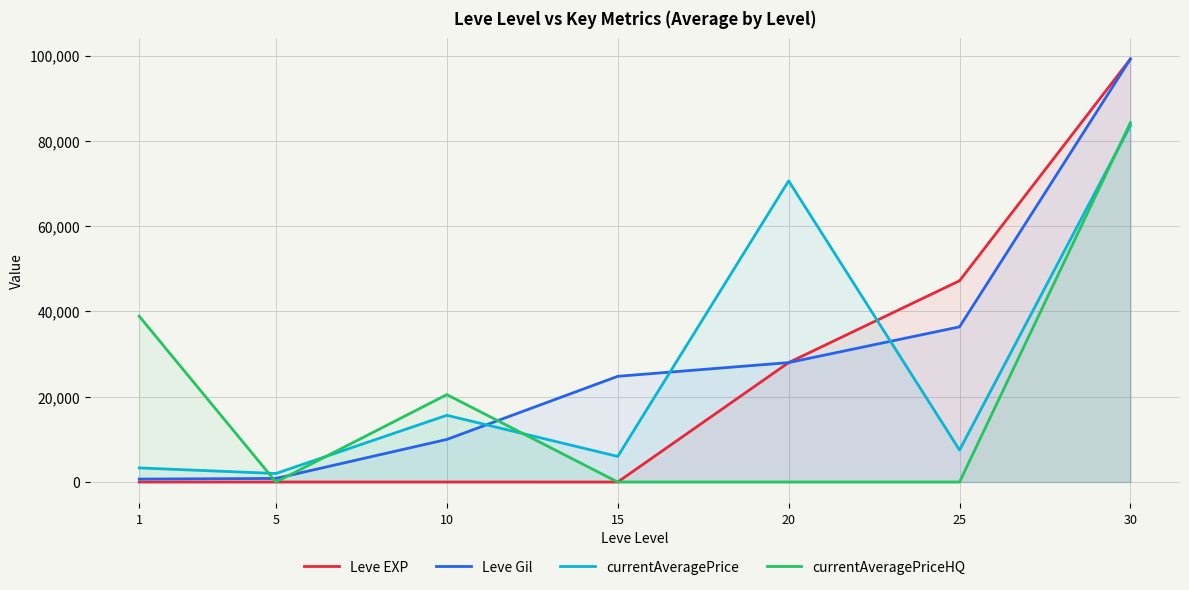

What is the difference between the currentAveragePriceHQ values at 10 and 25?

20498